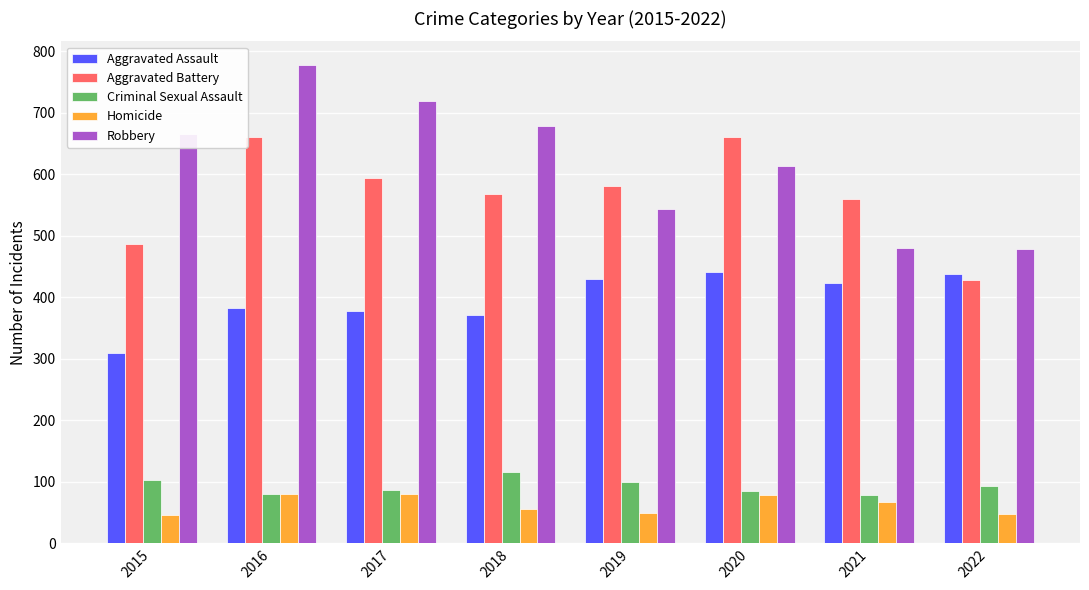

How many bars are there in each group?

5